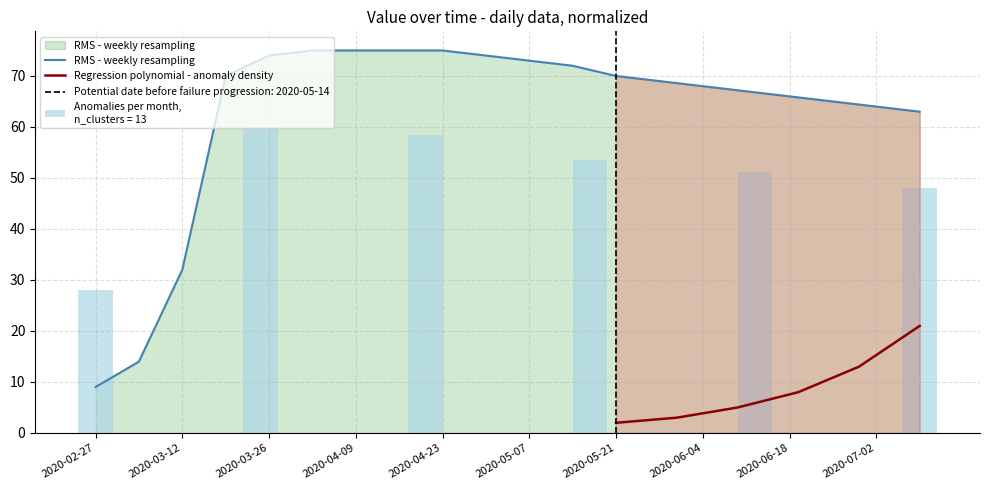

Rank the categories by value from highest to lowest.

2020-04-02, 2020-04-09, 2020-04-16, 2020-04-23, 2020-03-26, 2020-04-30, 2020-05-07, 2020-05-14, 2020-03-19, 2020-05-21, 2020-05-28, 2020-06-04, 2020-06-11, 2020-06-18, 2020-06-25, 2020-07-02, 2020-07-09, 2020-03-12, 2020-03-05, 2020-02-27